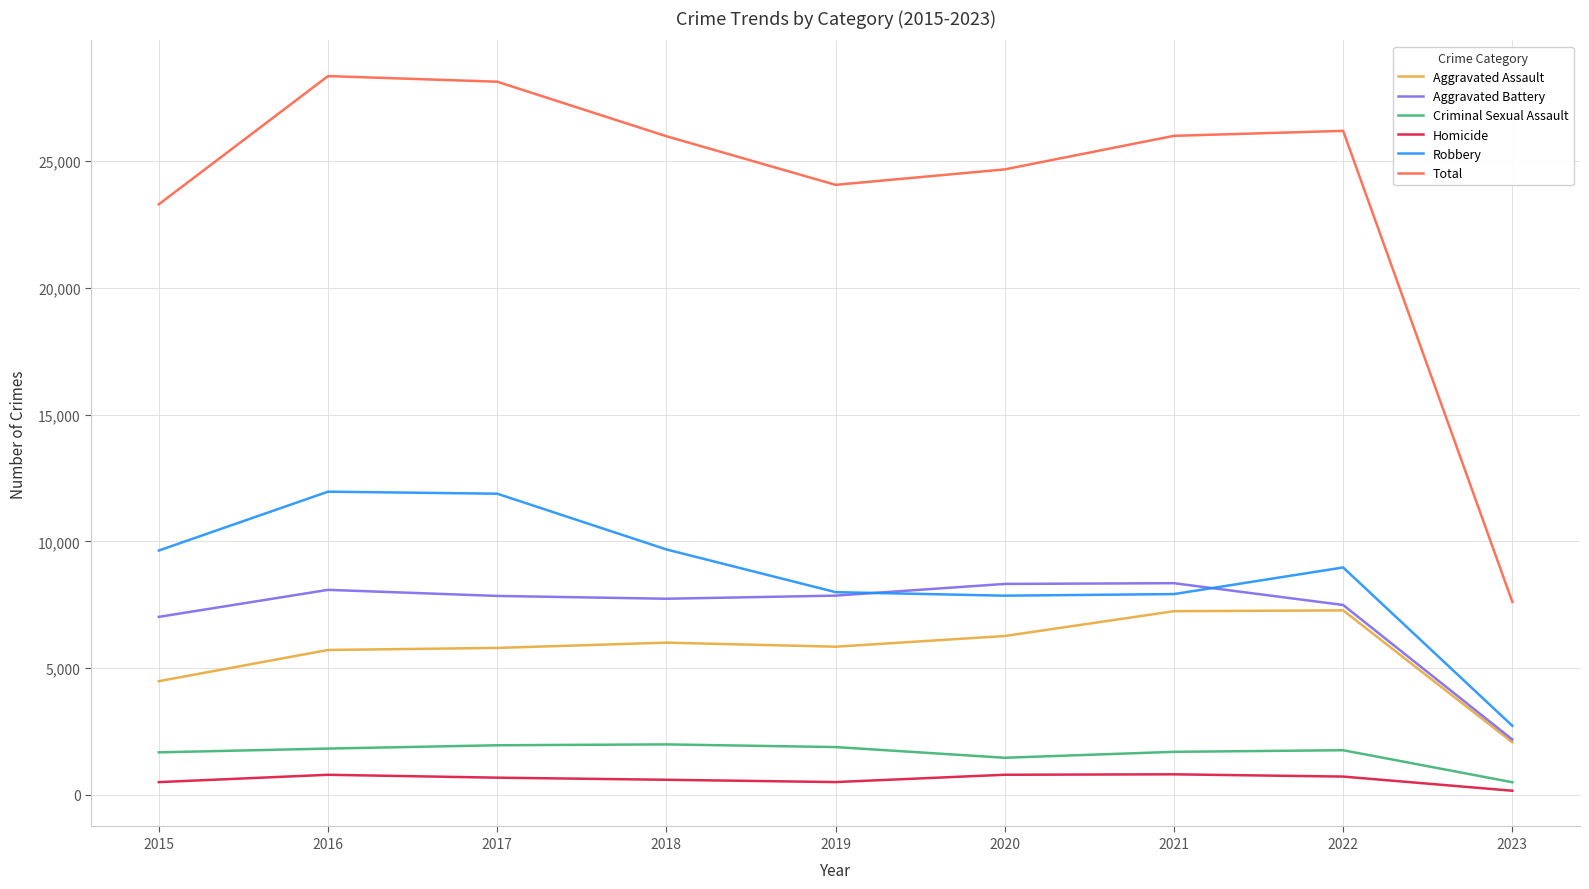

Which series has the largest total across all categories?

Total